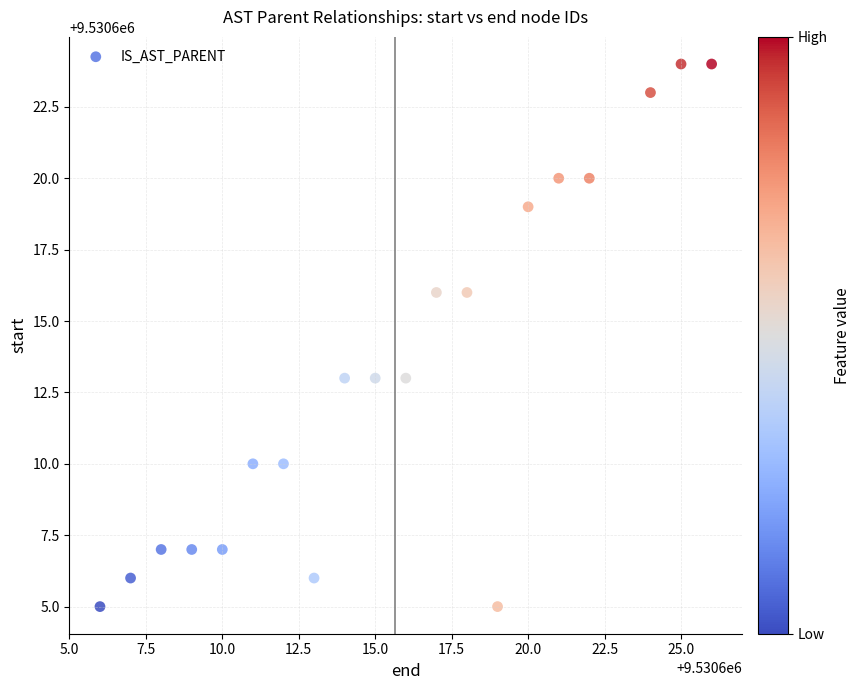

What is the range of Y values (max minus min)?

19